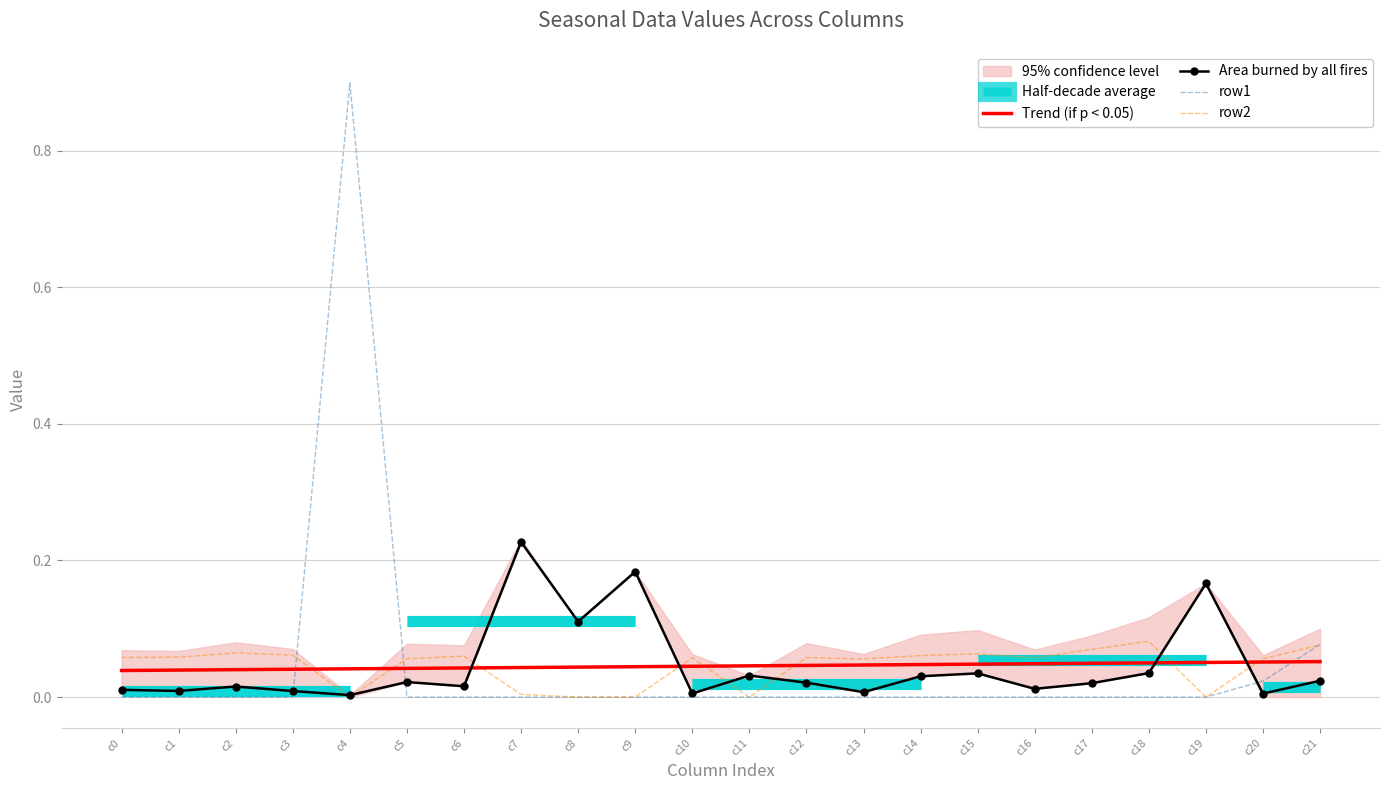

How many interior local valleys does the row2 series have?

5